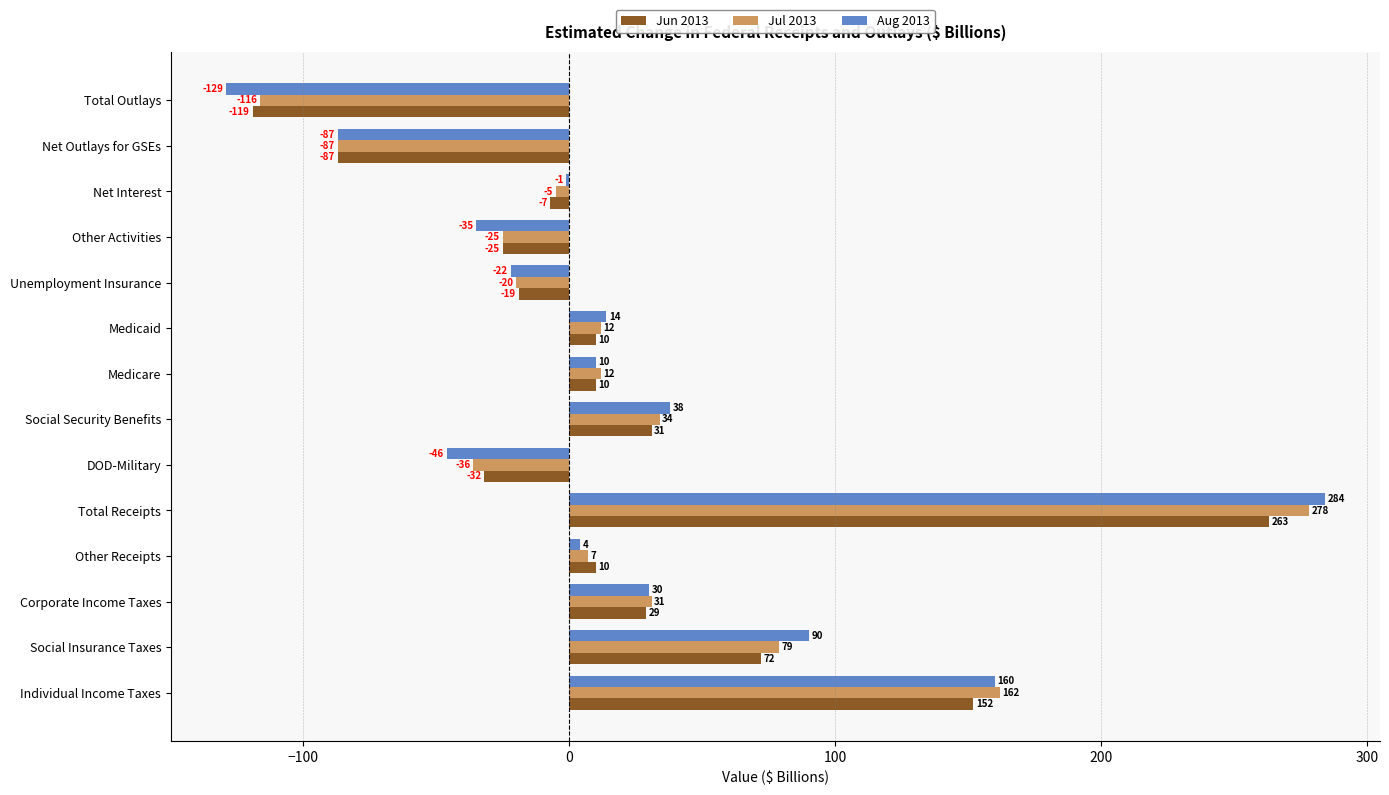

Is it true that Jun 2013 equals -119 at Total Outlays?

True